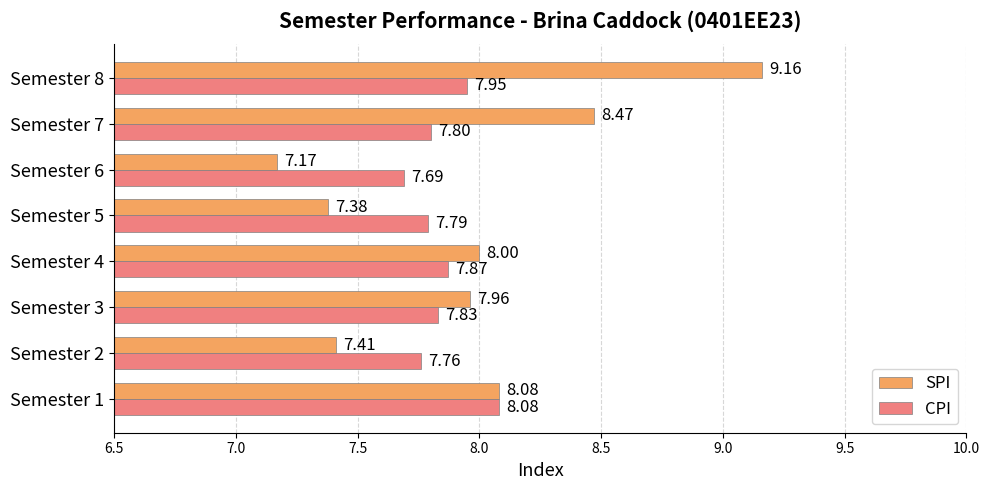

Rank the series by their maximum value, from highest to lowest.

SPI, CPI